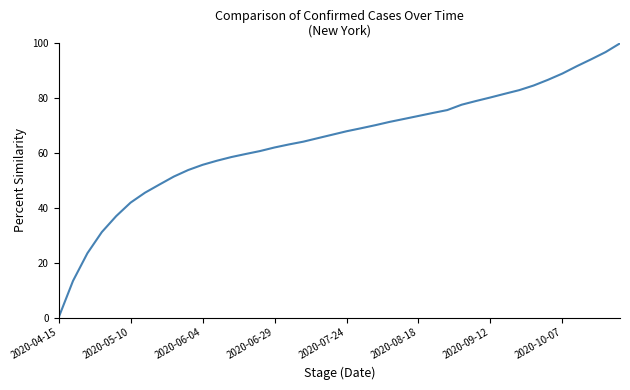

How many series are shown in this chart?

1